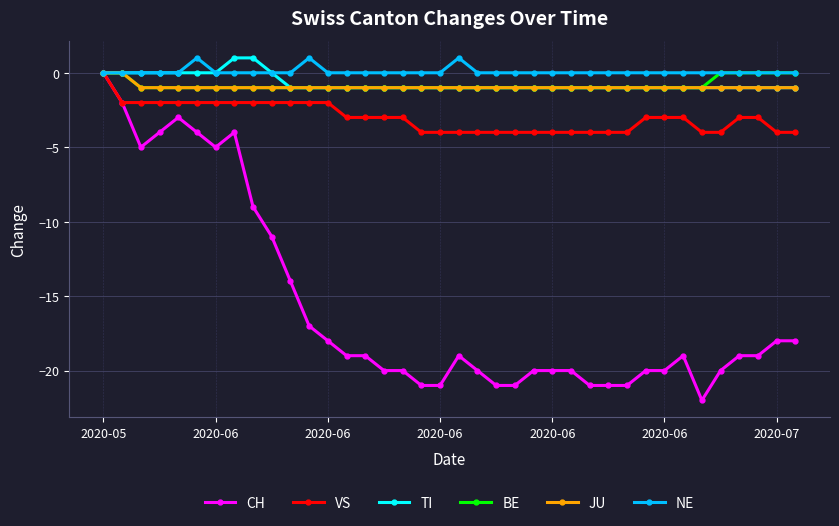

True or false: NE has more than 0 points higher than both neighbors.

True